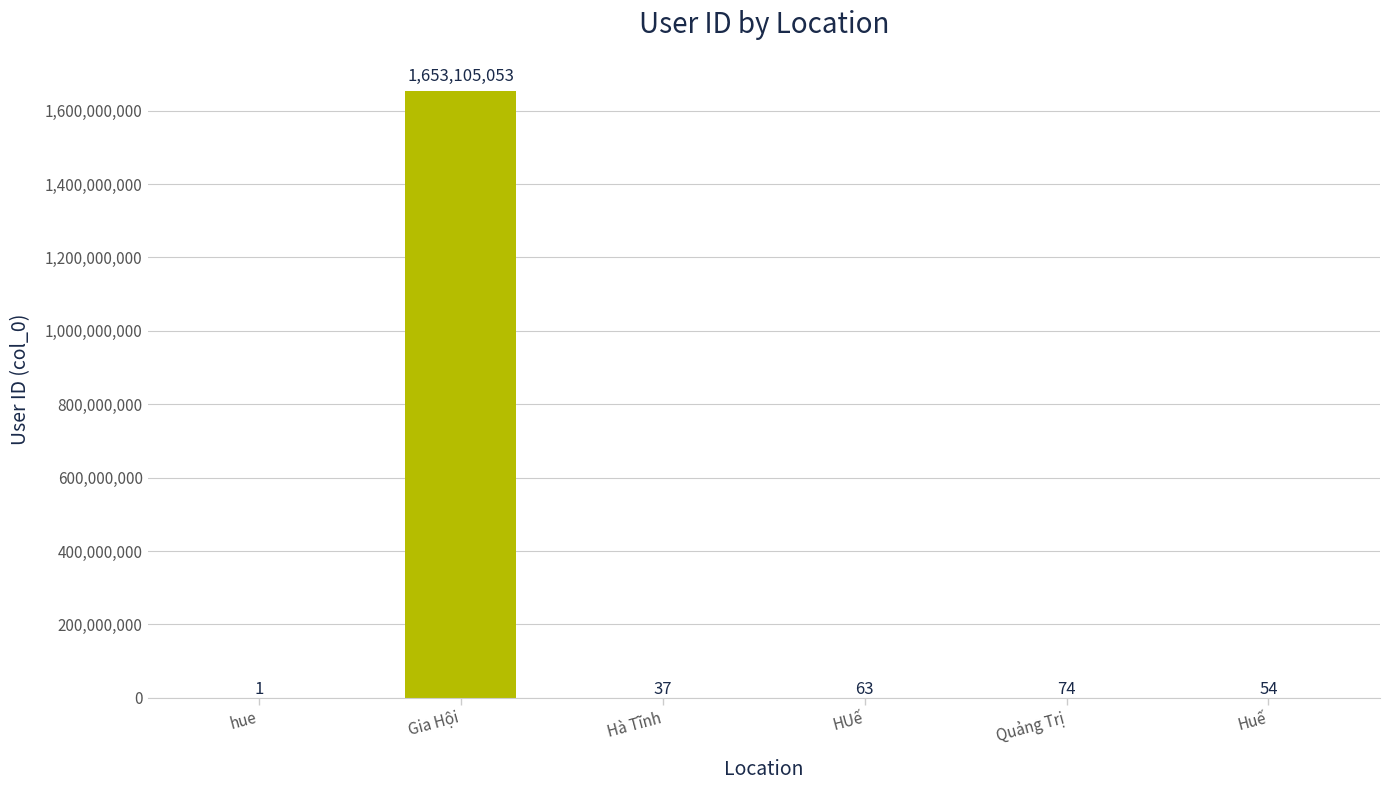

What is the sum of the values at HUế and Quảng Trị?

137